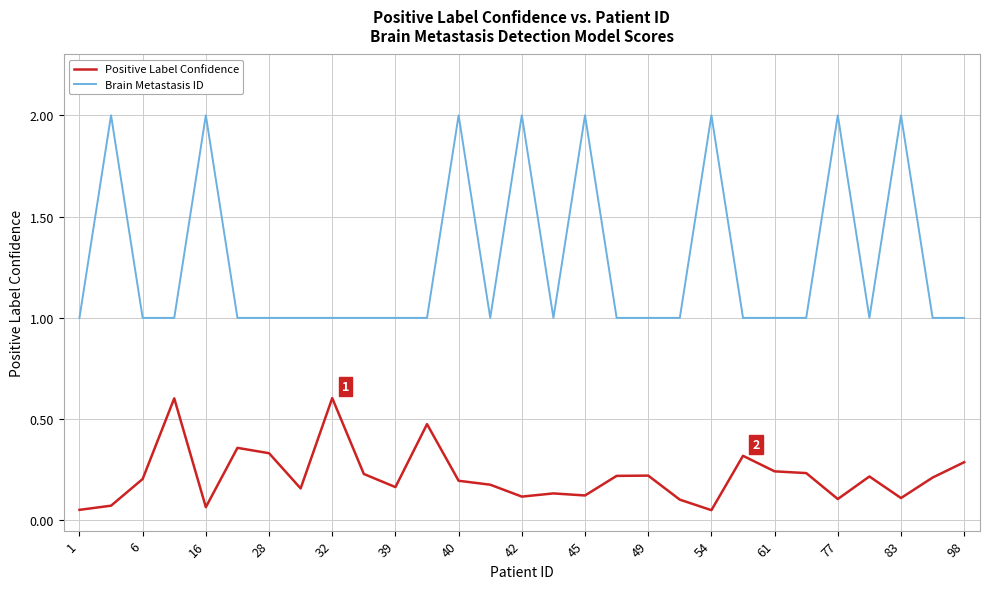

List the series in order of their peak value, highest first.

Brain Metastasis ID, Positive Label Confidence